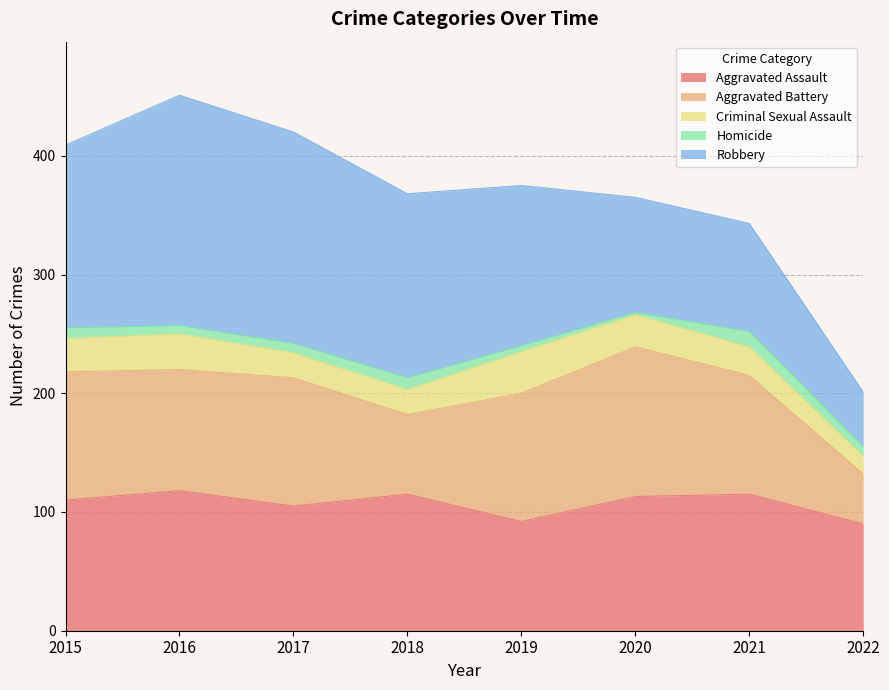

What are all the series names shown in the legend?

Aggravated Assault, Aggravated Battery, Criminal Sexual Assault, Homicide, Robbery